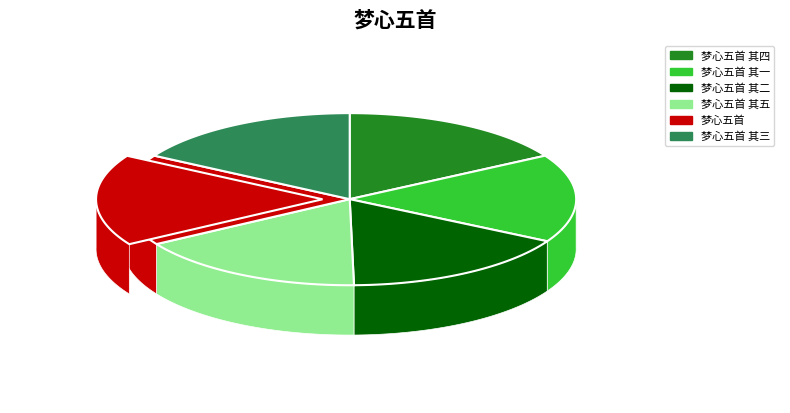

Which has a higher value, 梦心五首 其三 or 梦心五首 其五?

梦心五首 其五